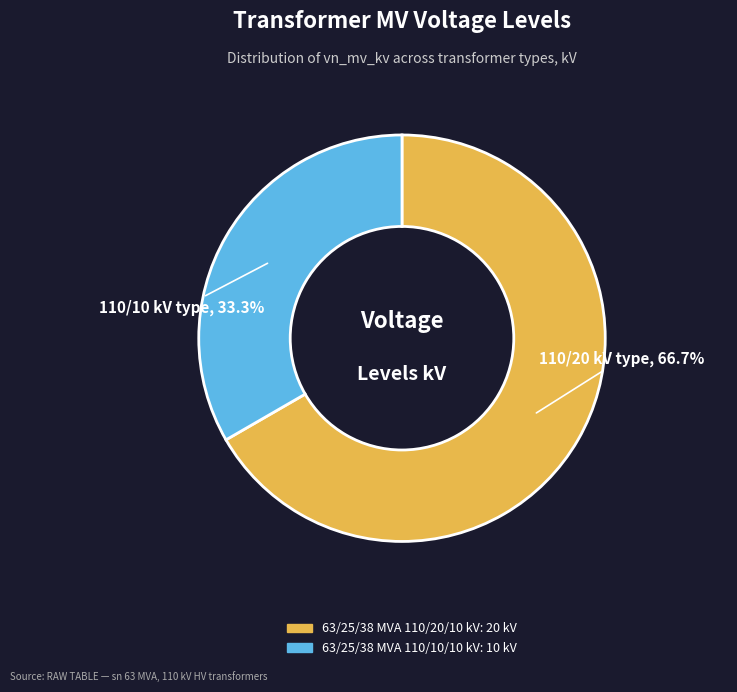

Does any single category account for the majority?

Yes